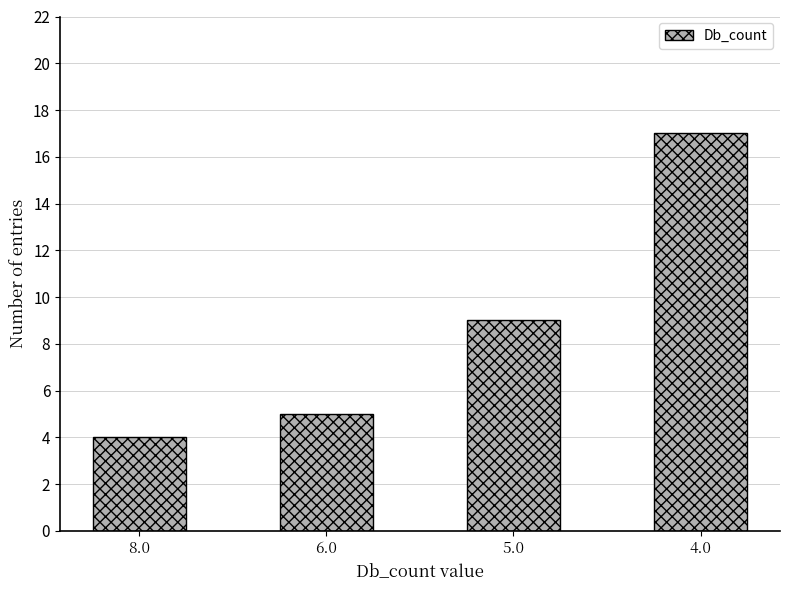

True or false: the data shows 8 at 4.0.

False